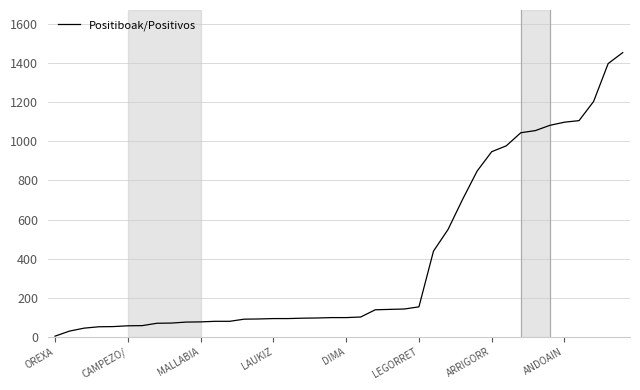

What is the difference between the maximum and minimum values?

1451